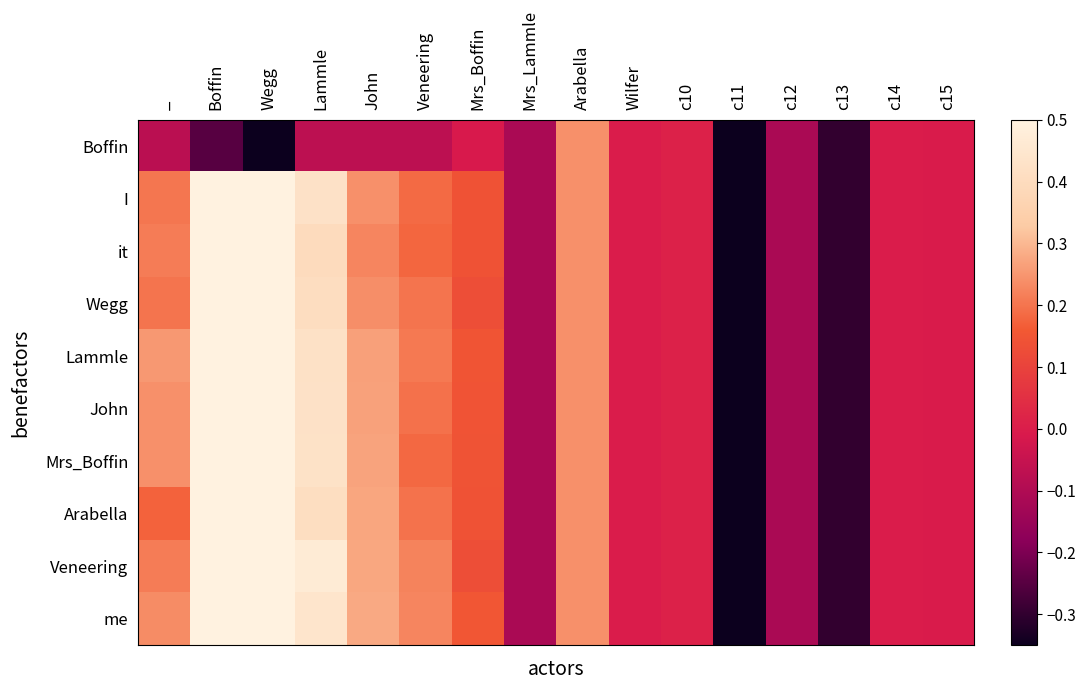

How many data points does each series have?

16